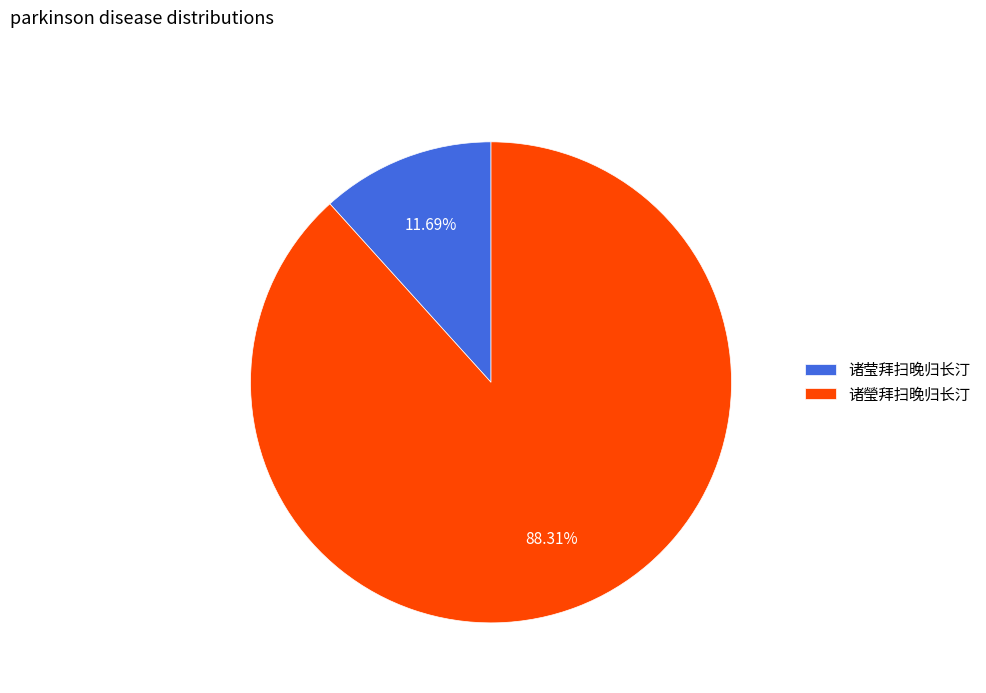

True or false: 诸莹拜扫晚归长汀 accounts for 6% of the total.

False